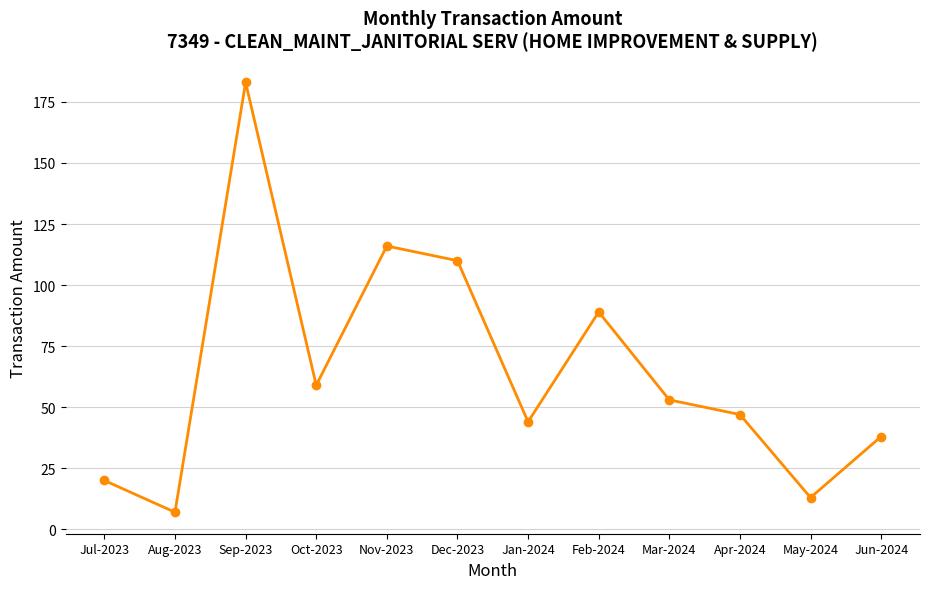

Between Dec-2023 and Jan-2024, which is larger?

Dec-2023